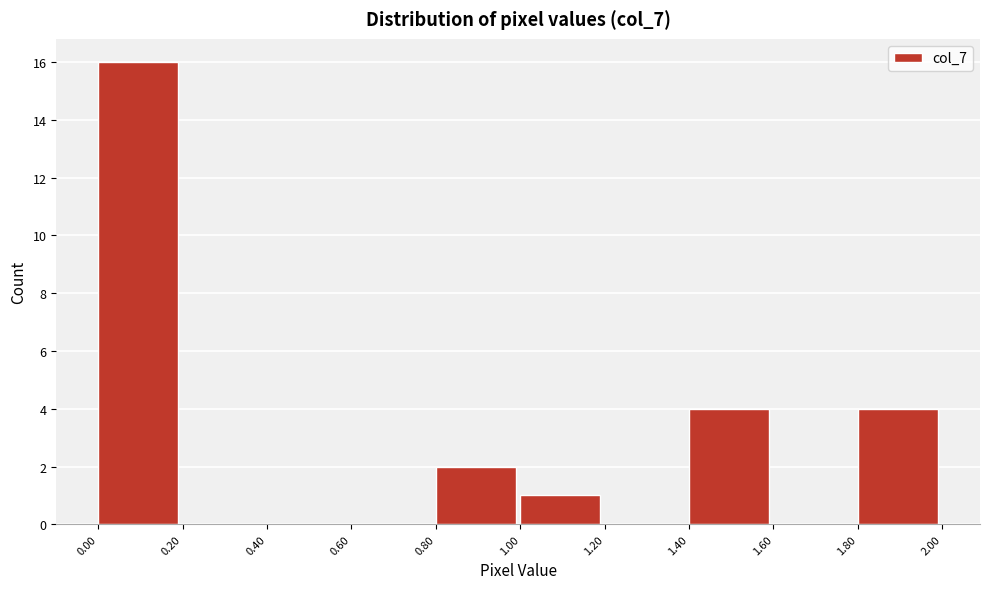

Reading left to right, transcribe this chart: for each bar, give the range it covers on the x-axis and its height. The values are not printed on the chart, so give them approximately, as read against the axis.

0.00 to 0.20: 16
0.20 to 0.40: 0
0.40 to 0.60: 0
0.60 to 0.80: 0
0.80 to 1.00: 2
1.00 to 1.20: 1
1.20 to 1.40: 0
1.40 to 1.60: 4
1.60 to 1.80: 0
1.80 to 2.00: 4